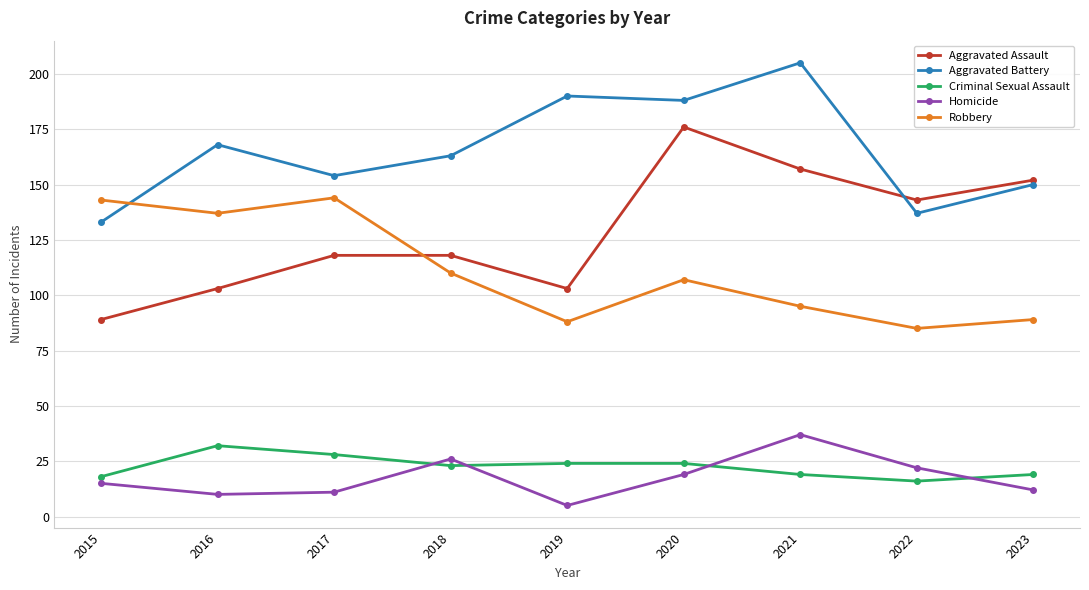

What value does the Aggravated Assault series have at 2018, to the nearest 10?

120